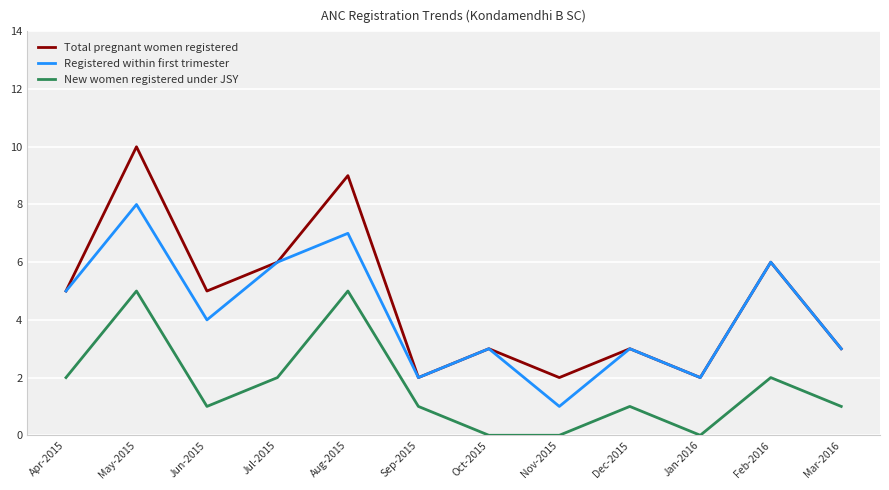

True or false: New women registered under JSY has a value of 1 at Jun-2015.

True